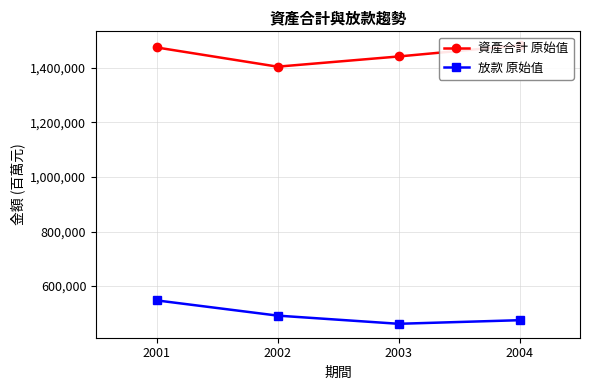

How many lines are shown in the chart?

2